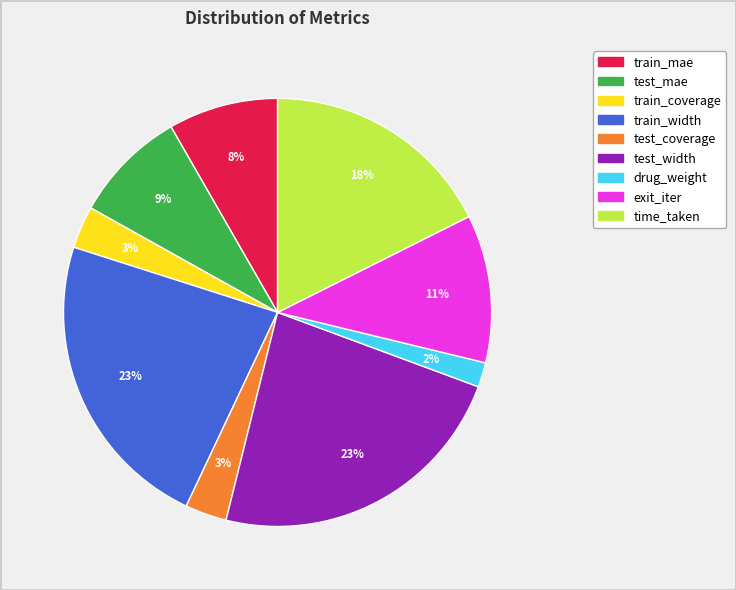

Does train_width account for over 50% of the chart?

No